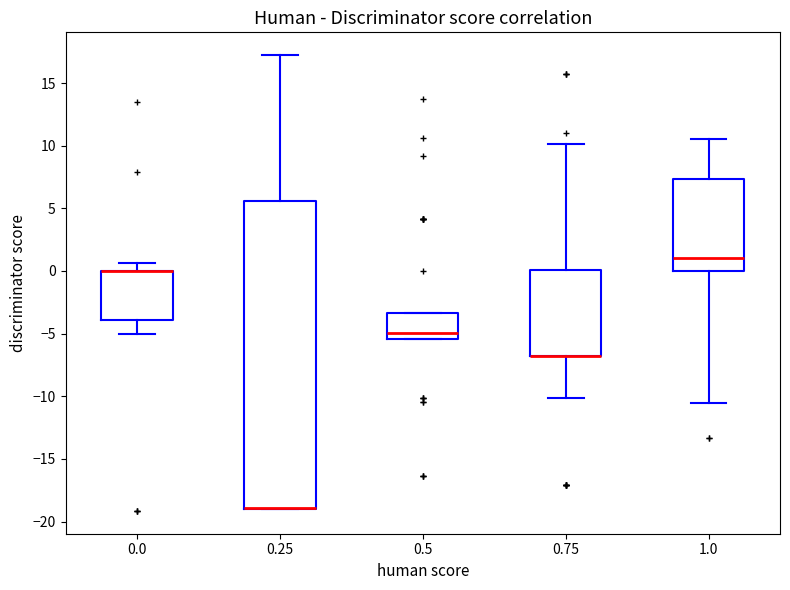

Reading left to right, read every box against the y-axis: the position of its median line, the range the box covers, and the ends of its whiskers. The values are not printed on the chart, so give them approximately, as read against the axis.

0.0: median 0.0 (drawn on the box's upper edge), box -4.0 to 0.0, whiskers -5.0 to 0.5
0.25: median -19.0 (drawn on the box's lower edge), box -19.0 to 5.5, whiskers -19.0 to 17.0
0.5: median -5.0, box -5.5 to -3.5, whiskers -5.5 to -3.5
0.75: median -7.0 (drawn on the box's lower edge), box -7.0 to 0.0, whiskers -10.0 to 10.0
1.0: median 1.0, box 0.0 to 7.5, whiskers -10.5 to 10.5